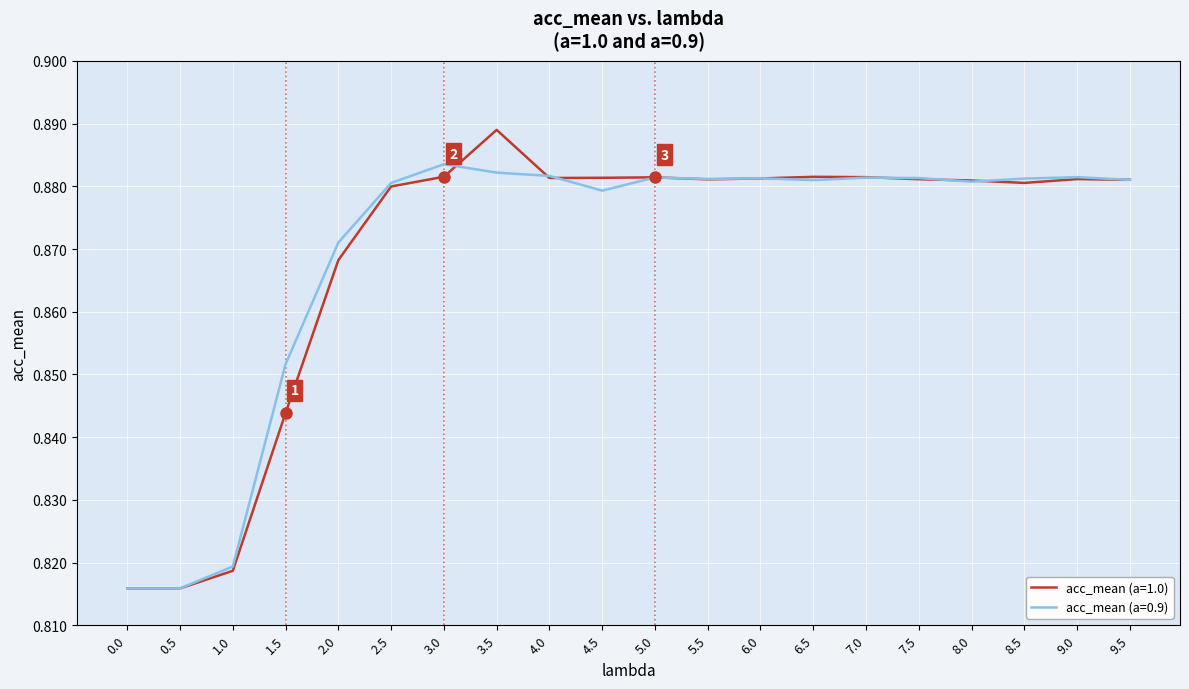

List the series in order of their peak value, highest first.

acc_mean (a=1.0), acc_mean (a=0.9)